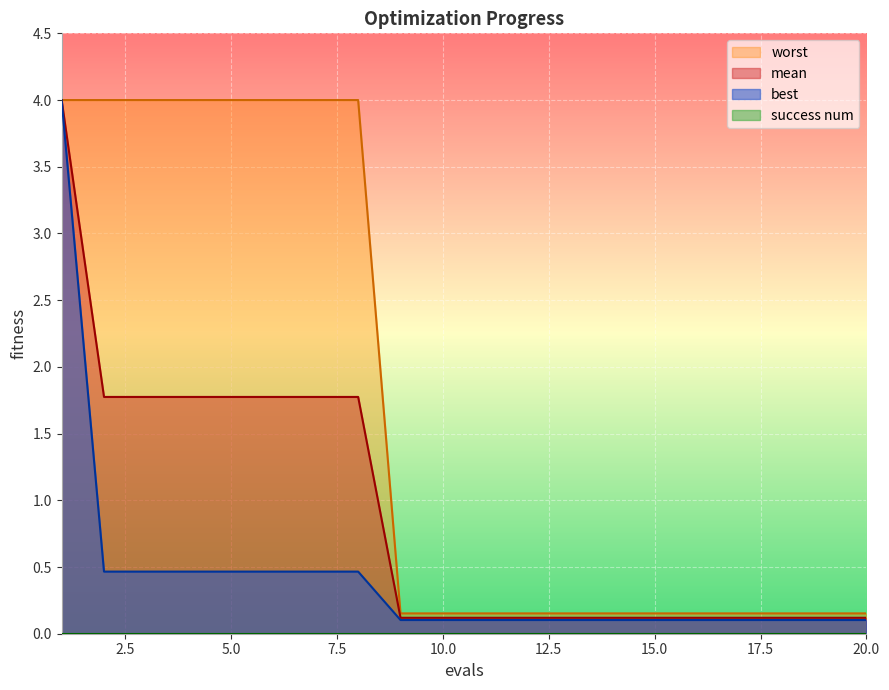

What is the total value across all series at 15.0?

0.4